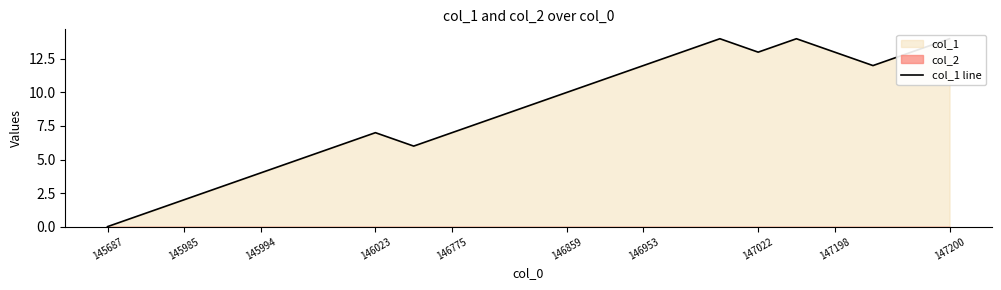

The chart shows a value of 19 at 15. True or false?

False